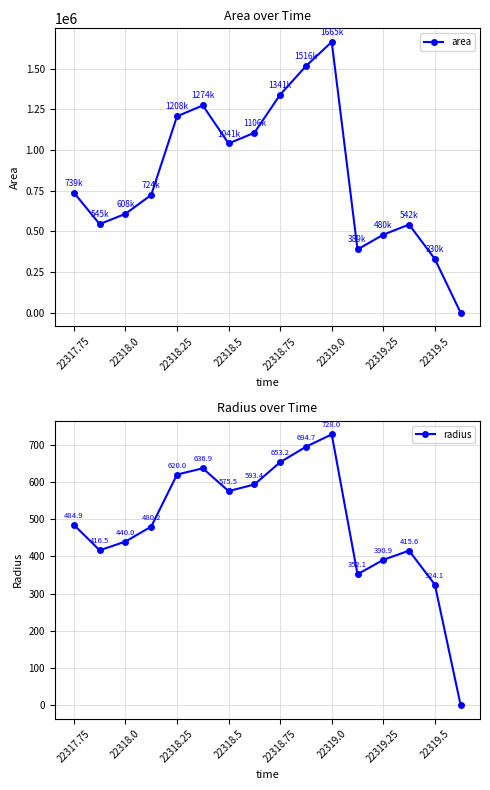

How many positive values does the radius series have?

15